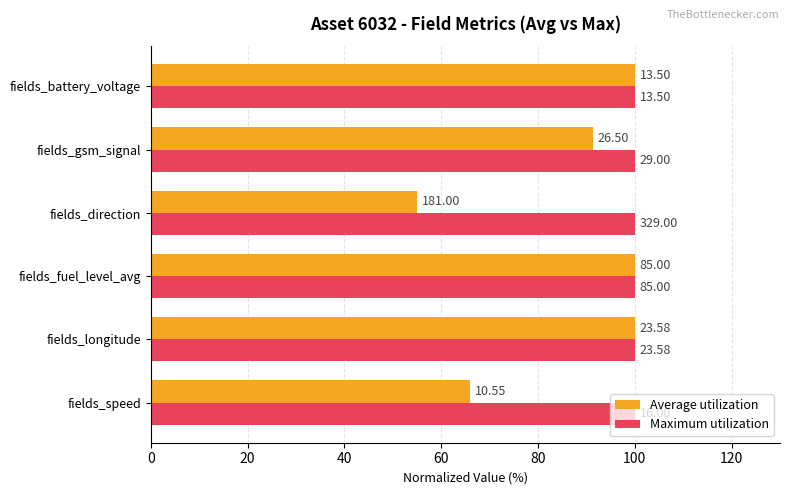

What are all the series names shown in the legend?

Average utilization, Maximum utilization